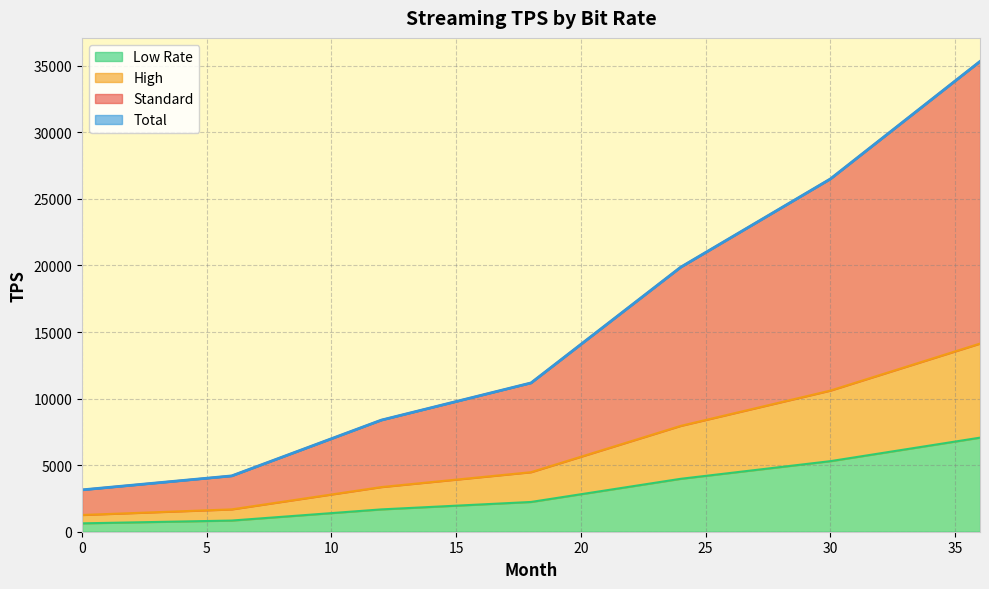

True or false: Standard and Low Rate intersect in this chart.

False